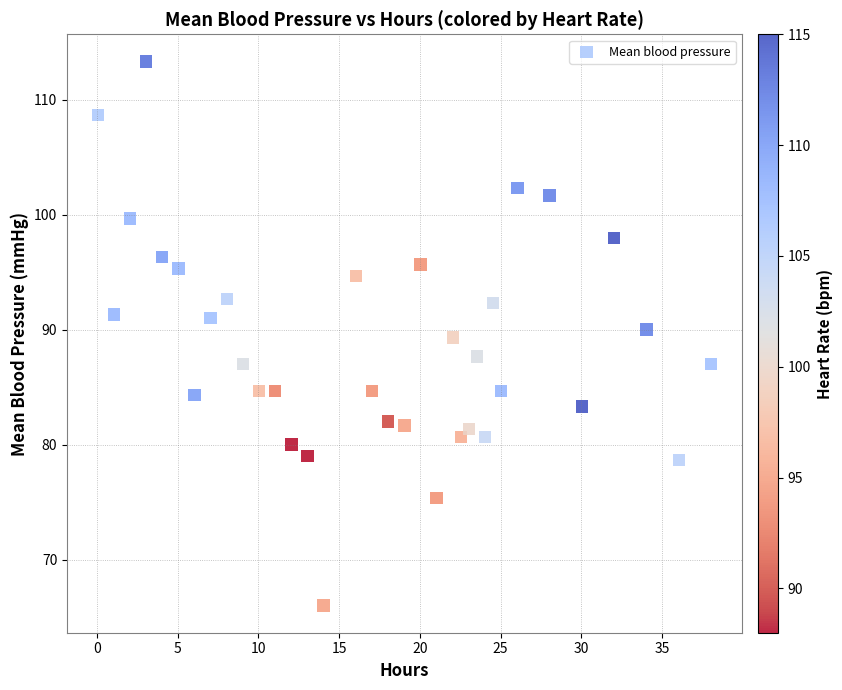

What is the range of Y values (max minus min)?

47.3